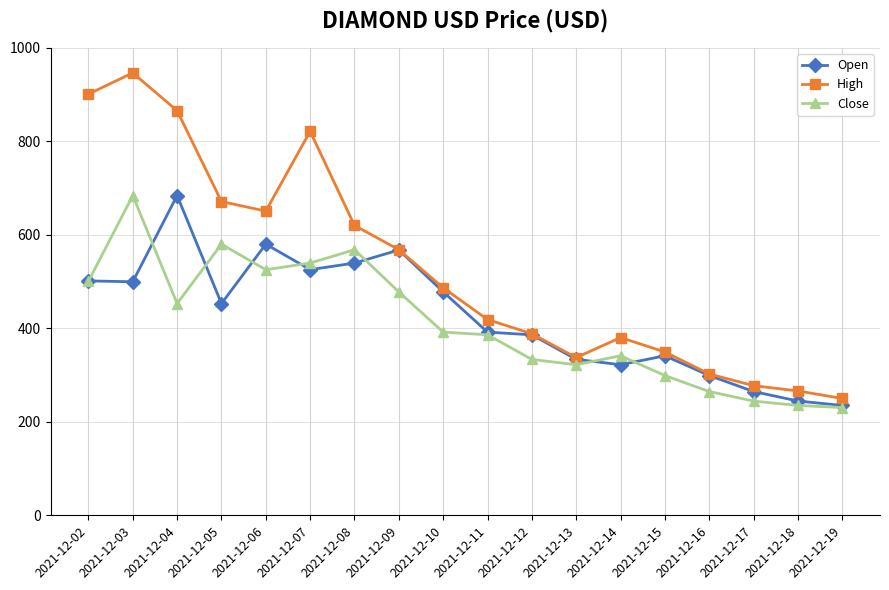

What value does the High series have at 2021-12-08?

620.1